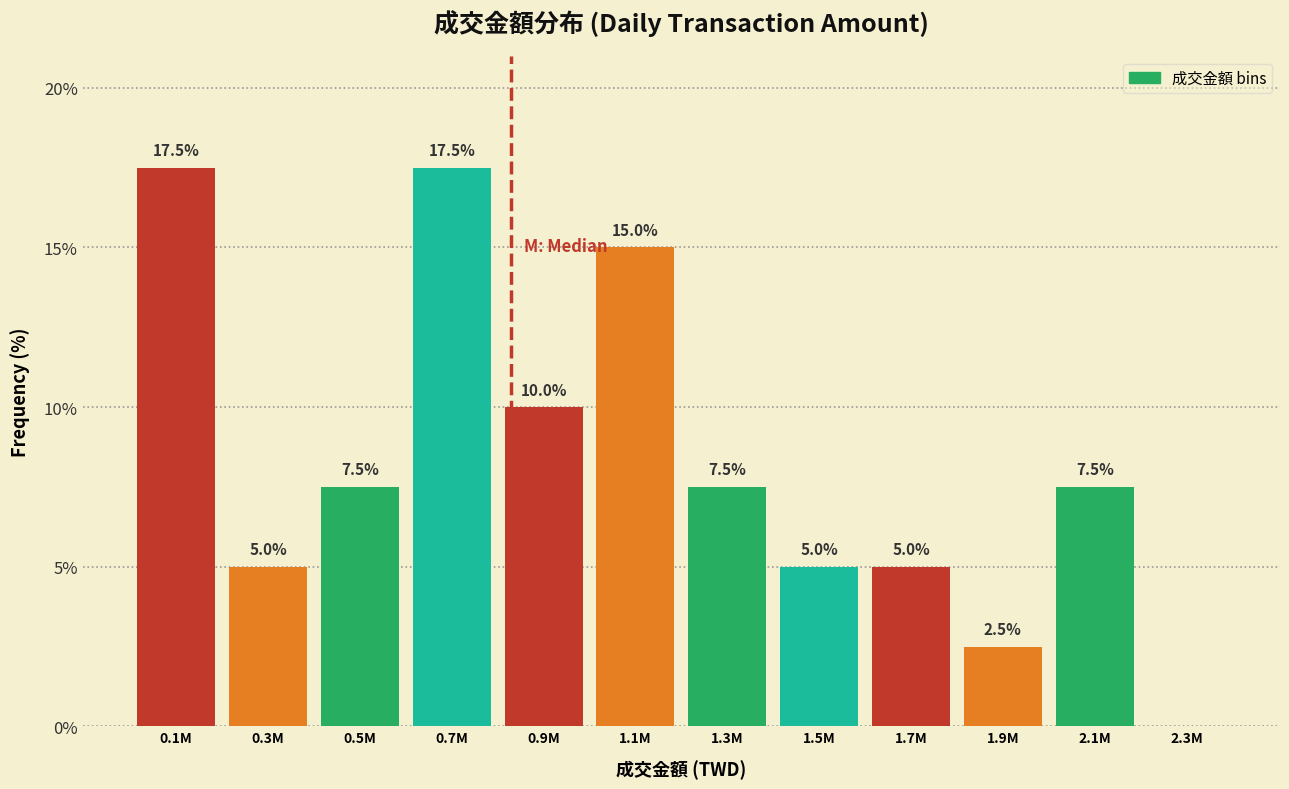

Reading left to right, extract all data points from this chart.

0.1M=17.5	0.3M=5.0	0.5M=7.5	0.7M=17.5	0.9M=10.0	1.1M=15.0	1.3M=7.5	1.5M=5.0	1.7M=5.0	1.9M=2.5	2.1M=7.5	2.3M=0.0